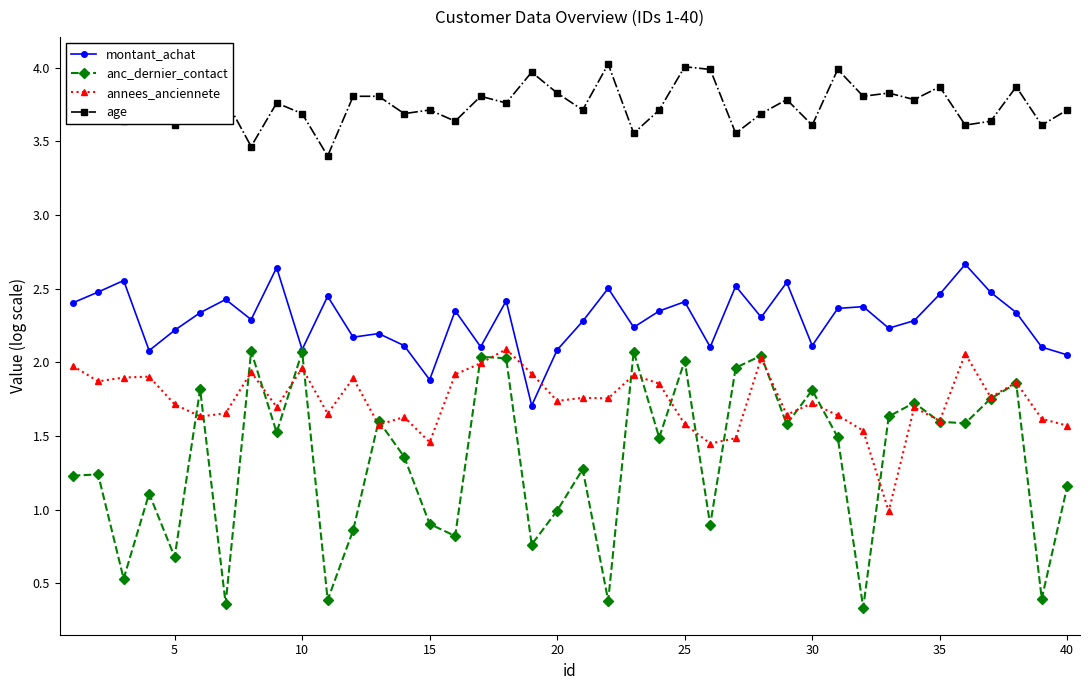

What is the minimum value for annees_anciennete?

1.0